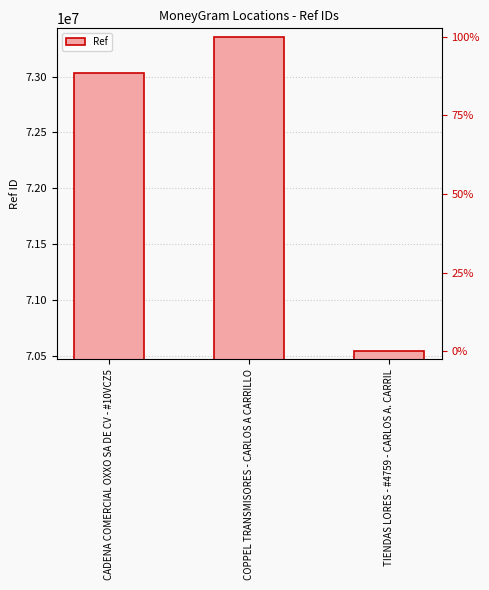

Rank the categories by value from lowest to highest.

TIENDAS LORES - #4759 - CARLOS A. CARRIL, CADENA COMERCIAL OXXO SA DE CV - #10VCZ5, COPPEL TRANSMISORES - CARLOS A CARRILLO